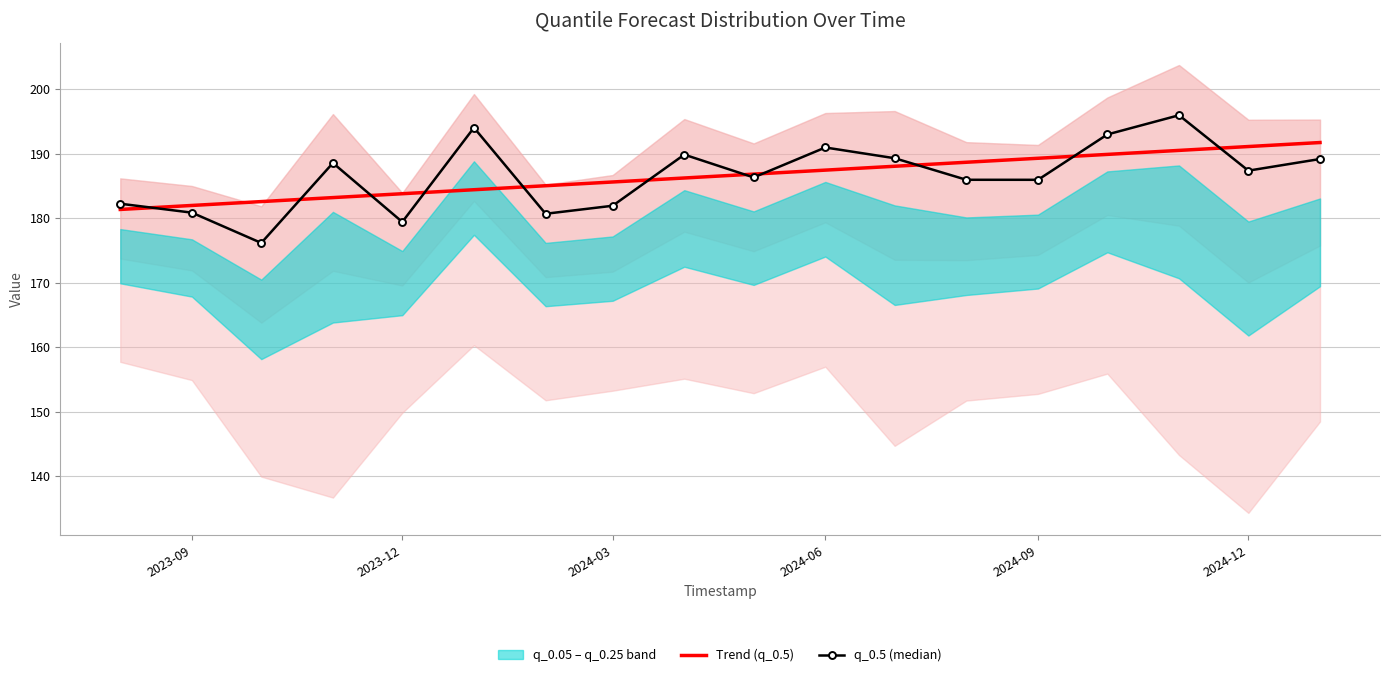

What value does the Trend (q_0.5) series have at 2023-12?

183.8